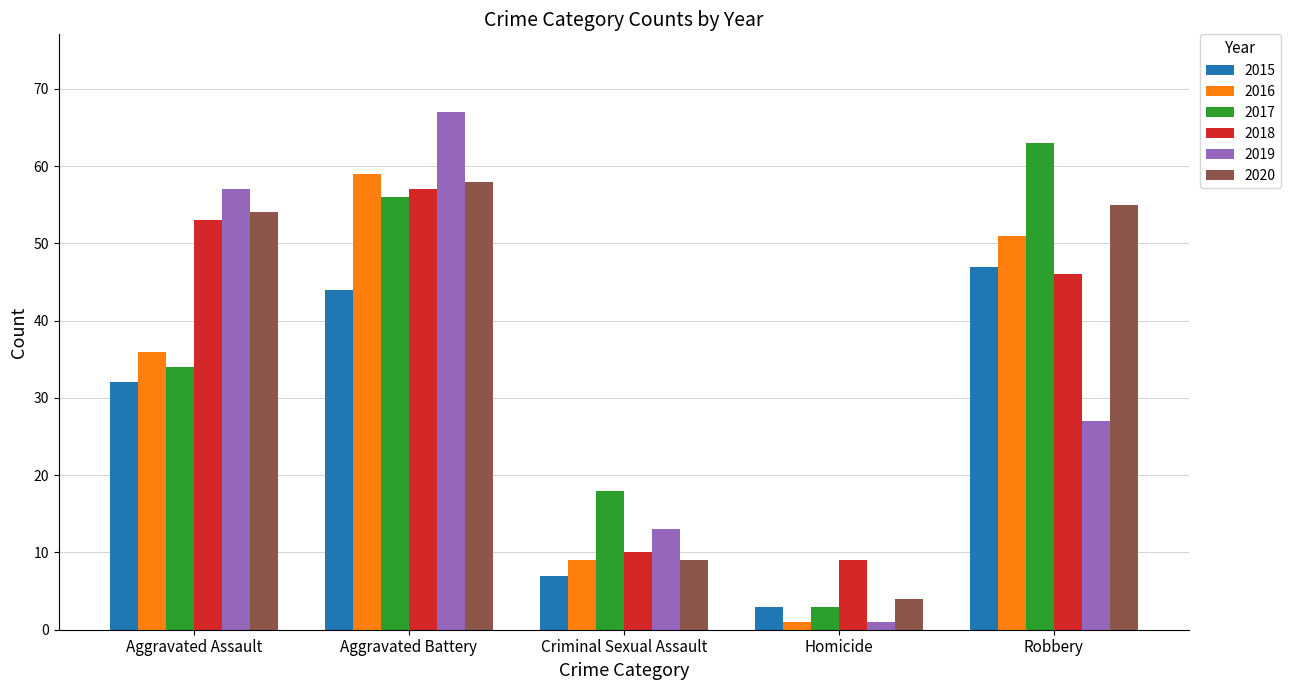

Rank the categories by 2018 value from lowest to highest.

Homicide, Criminal Sexual Assault, Robbery, Aggravated Assault, Aggravated Battery